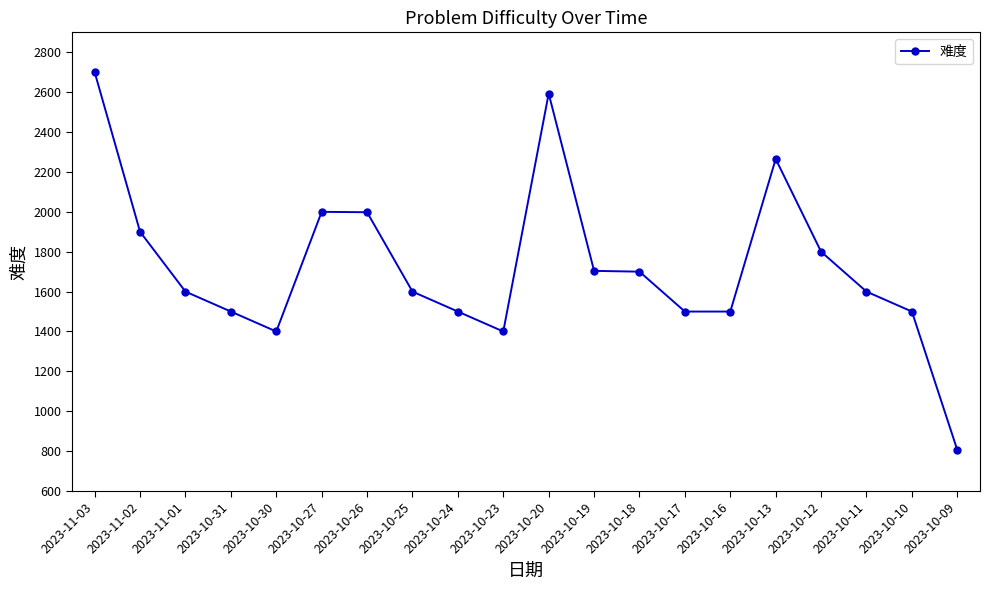

What is the average value?

1728